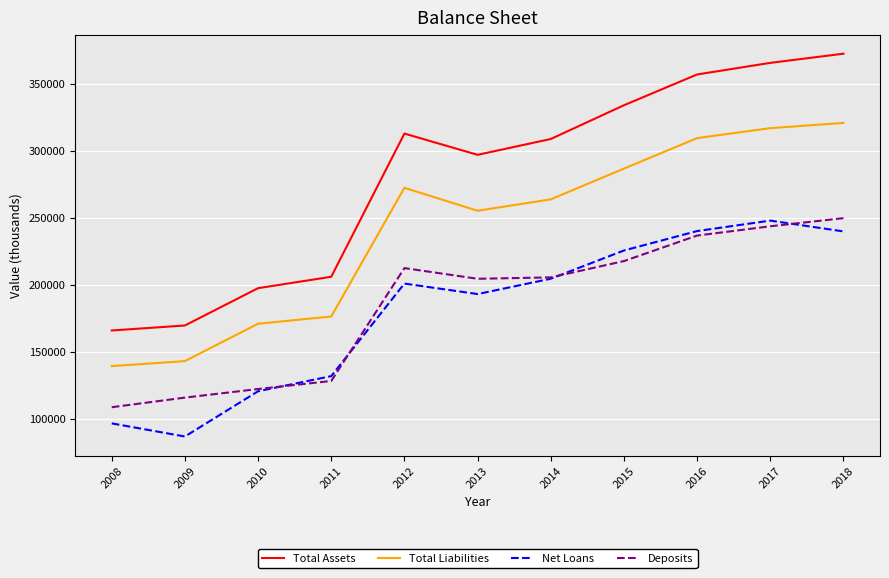

What value does the Total Assets series have at 2009?

169646